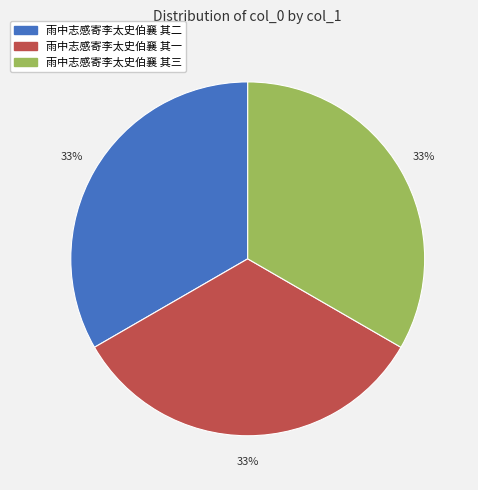

To the nearest percent, what percentage of the pie is 雨中志感寄李太史伯襄 其三?

33%